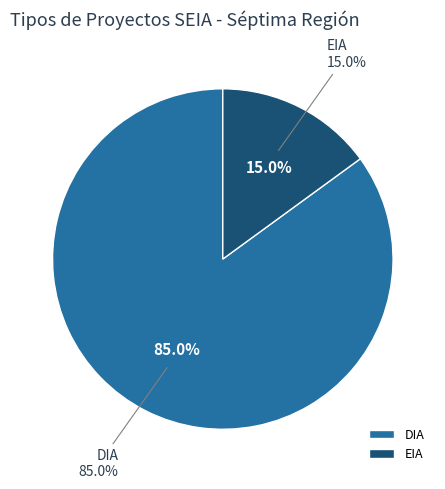

To the nearest percent, what is the difference between the EIA and DIA slice percentages?

70%